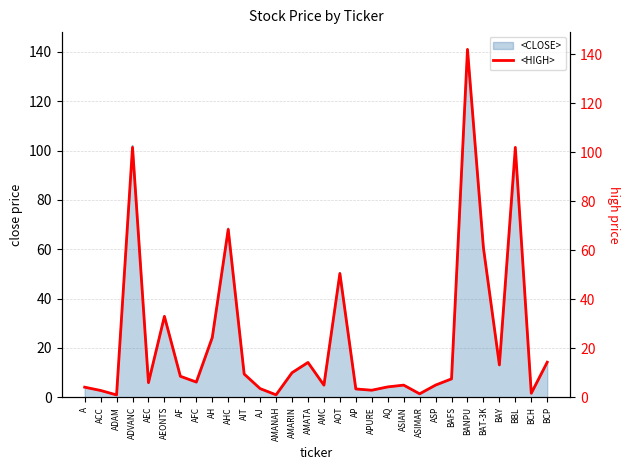

List the labels in order of value, largest first.

BANPU, ADVANC, BBL, AHC, BAT-3K, AOT, AEONTS, AH, BCP, AMATA, BAY, AMARIN, AIT, AF, BAFS, AFC, AEC, ASP, ASIAN, AMC, AQ, A, AJ, AP, APURE, ACC, BCH, ASIMAR, AMANAH, ADAM